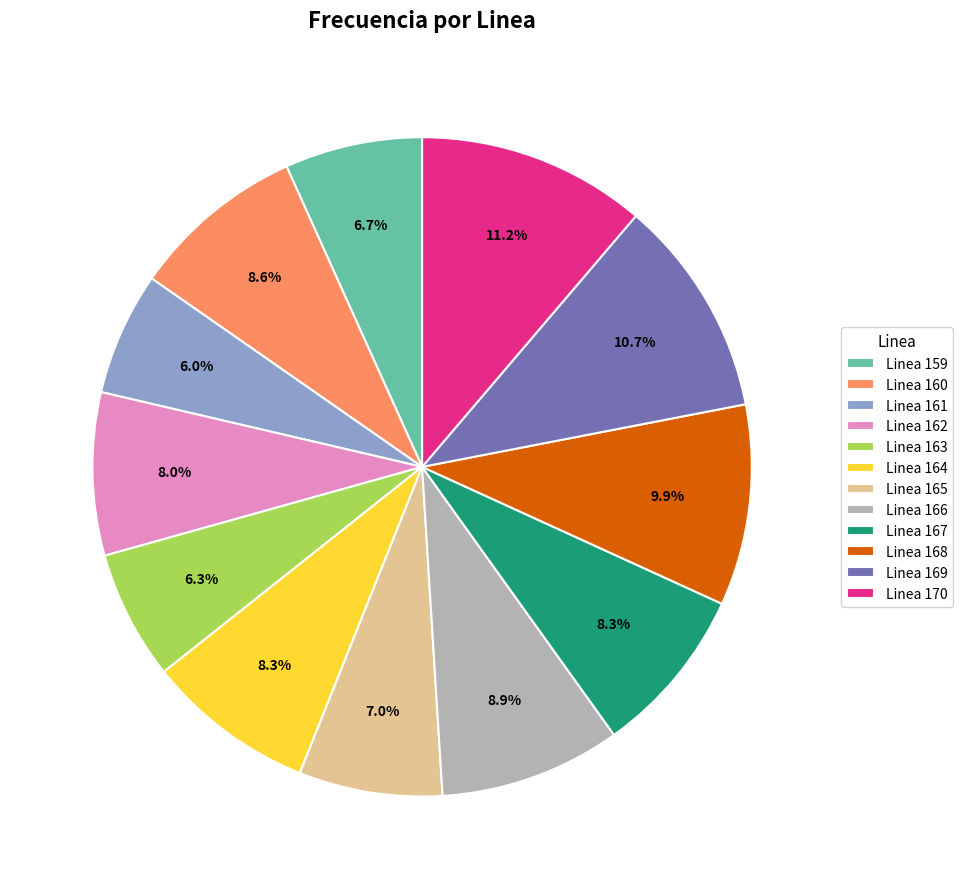

How many slices are in this pie chart?

12